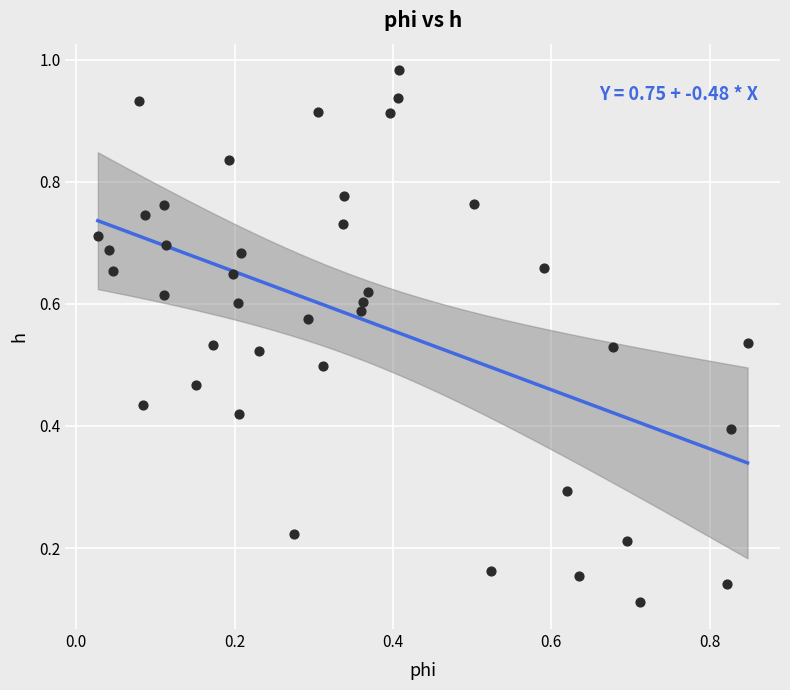

Count the number of points in this scatter plot.

40